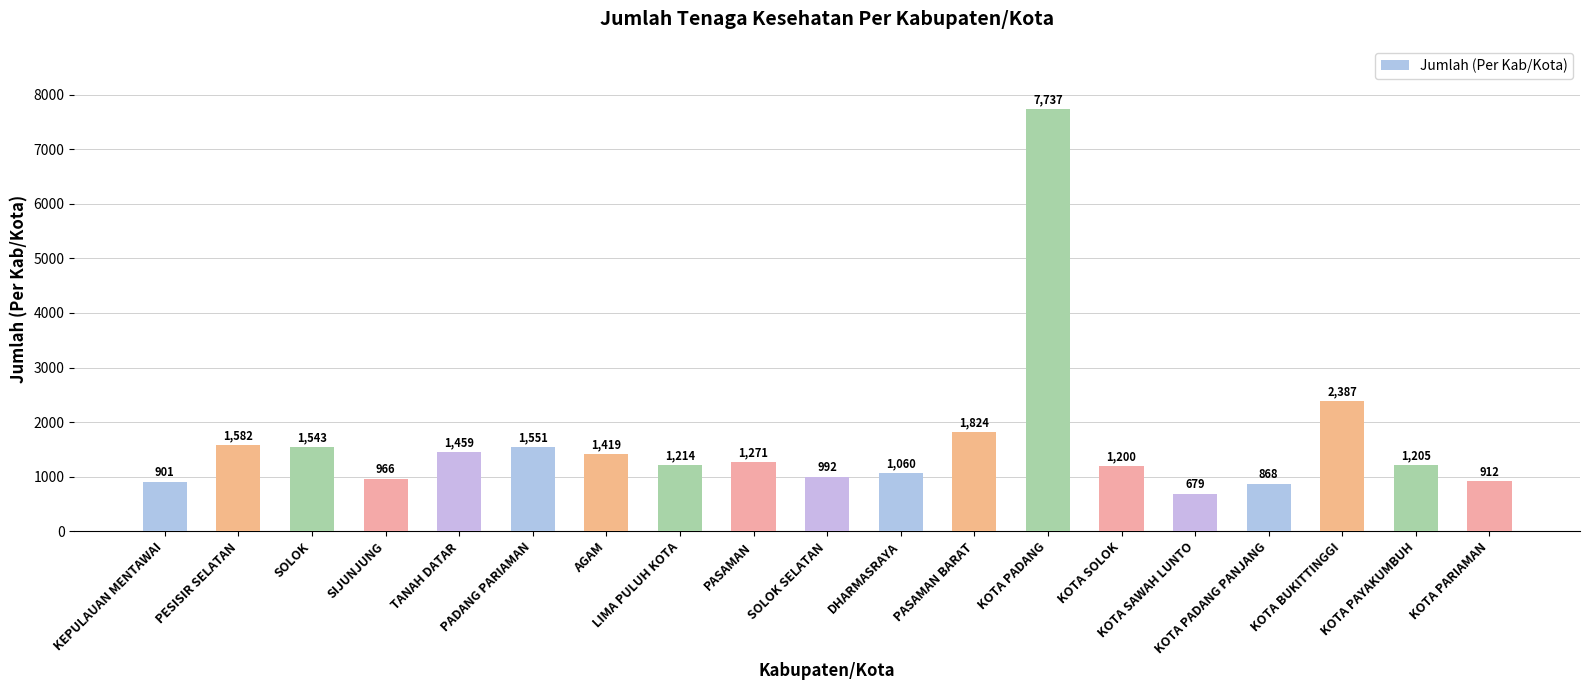

At which category does the chart reach its peak across all series?

KOTA PADANG